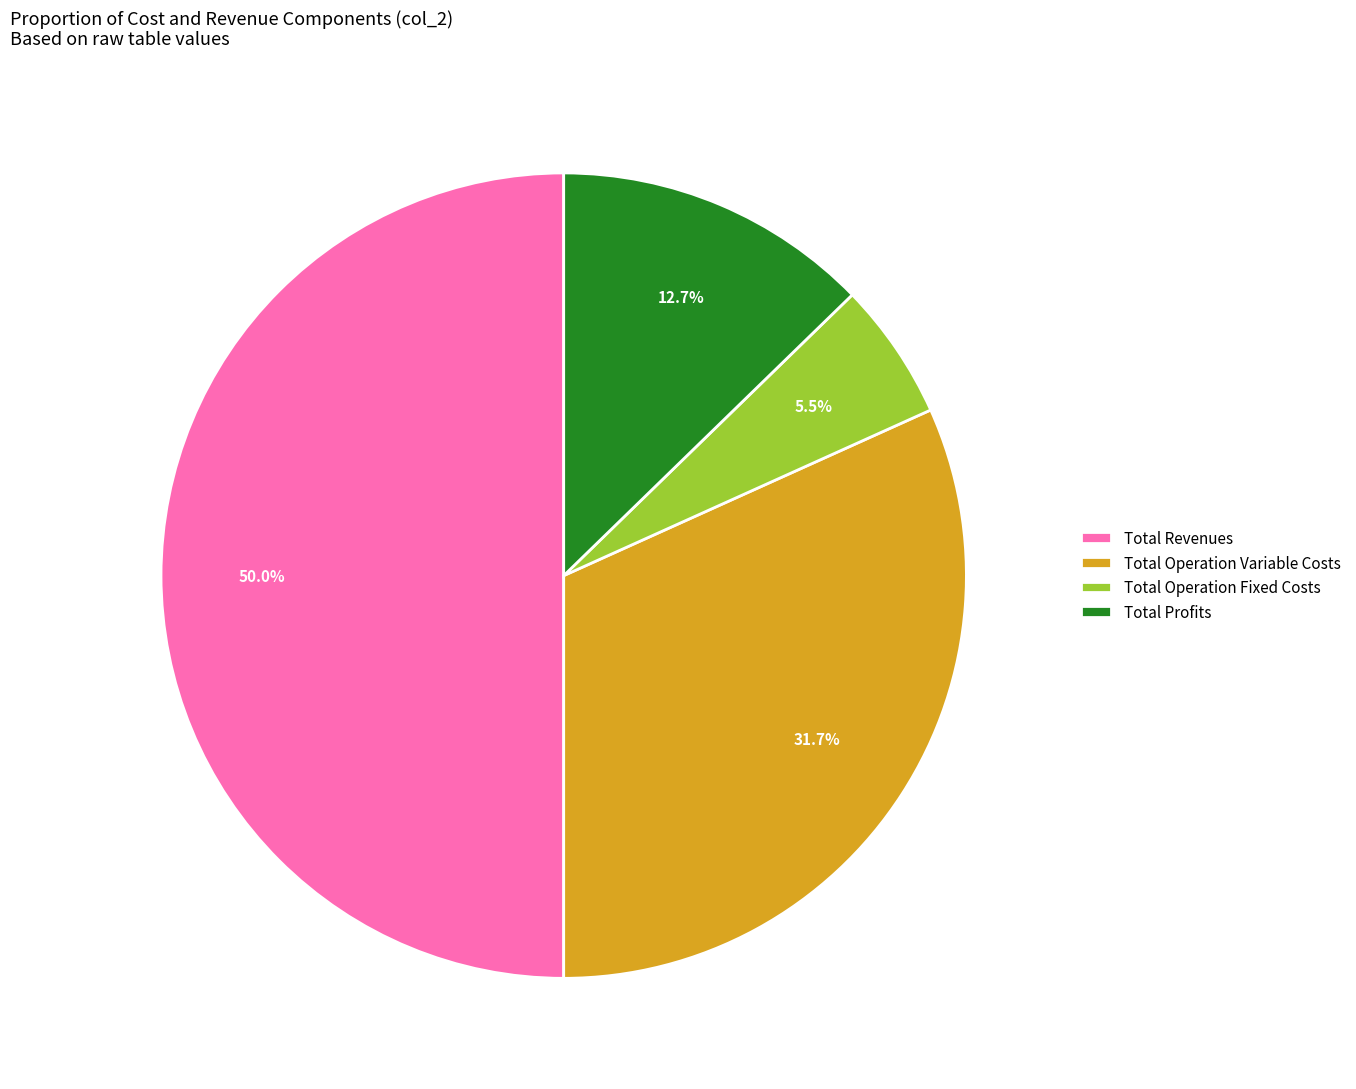

Between Total Revenues and Total Profits, which is larger?

Total Revenues